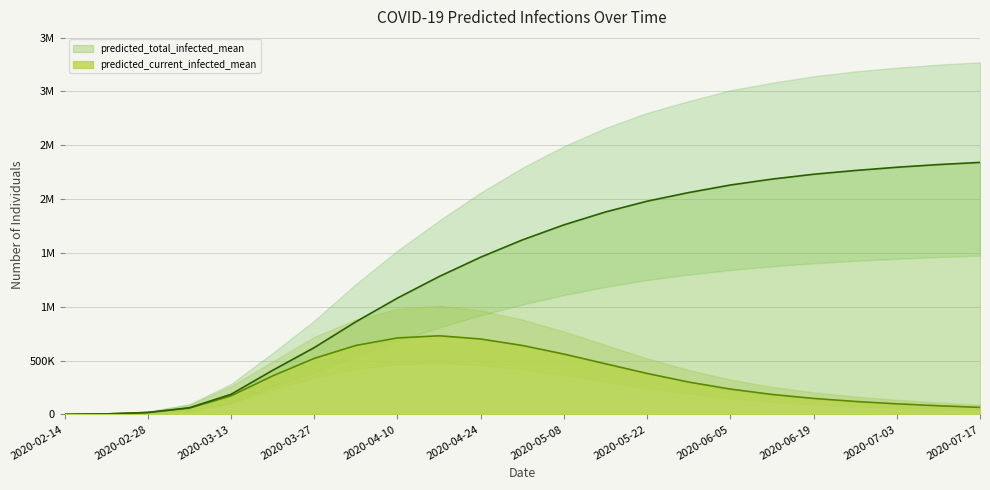

True or false: predicted_current_infected_lower has a value of 72507 at 2020-07-10.

False